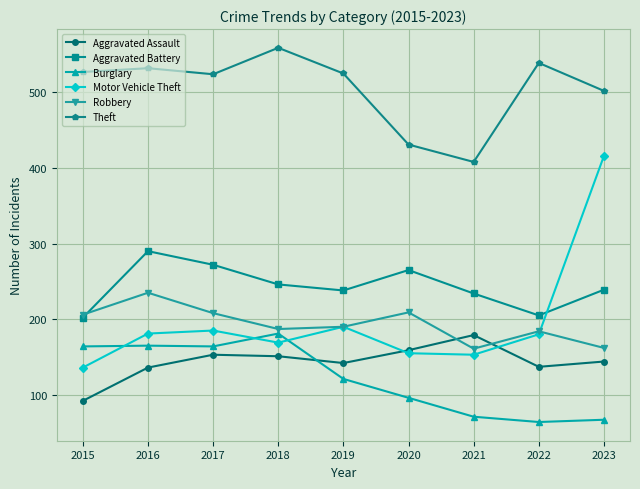

How many data points does each series have?

9